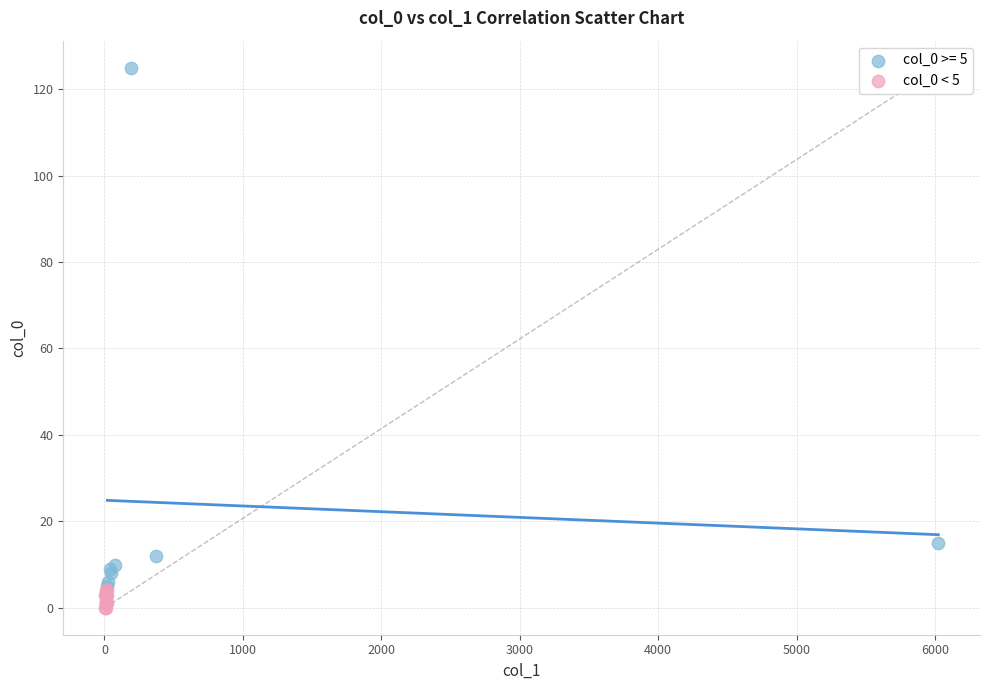

Which series reaches the maximum Y coordinate?

col_0 >= 5